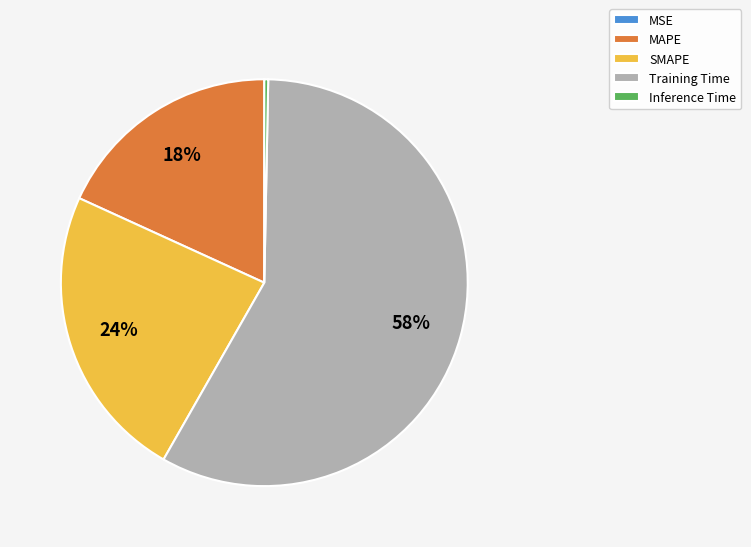

Is there a majority slice in this chart?

Yes